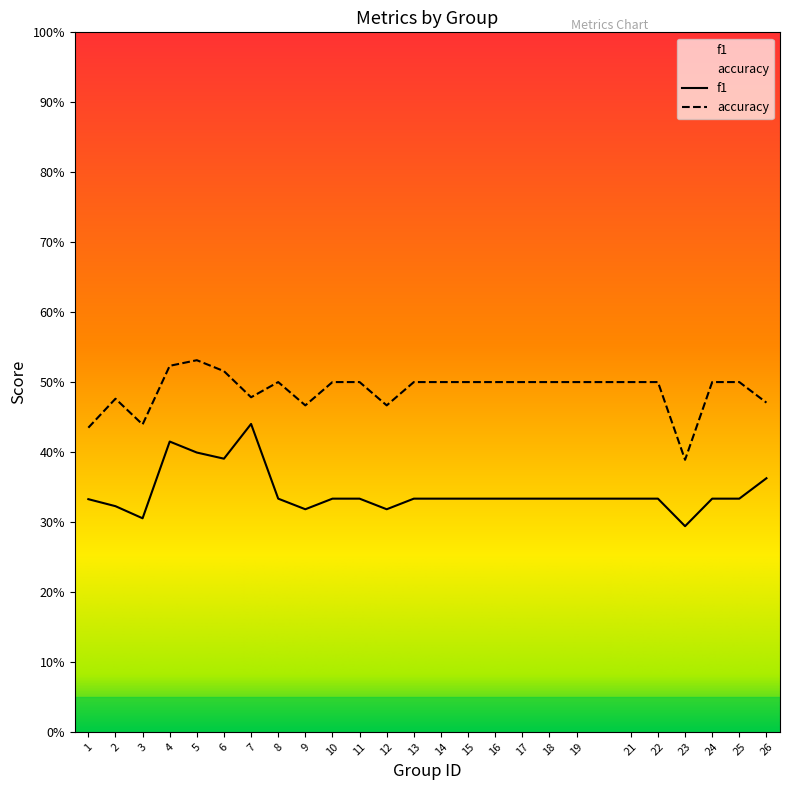

What is the average value of the accuracy series?

0.5